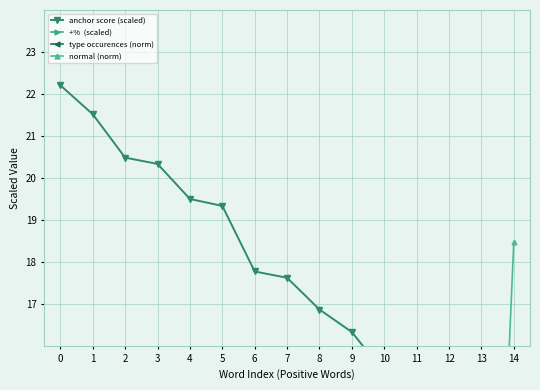

True or false: +%  (scaled) and anchor score (scaled) cross at least once.

False